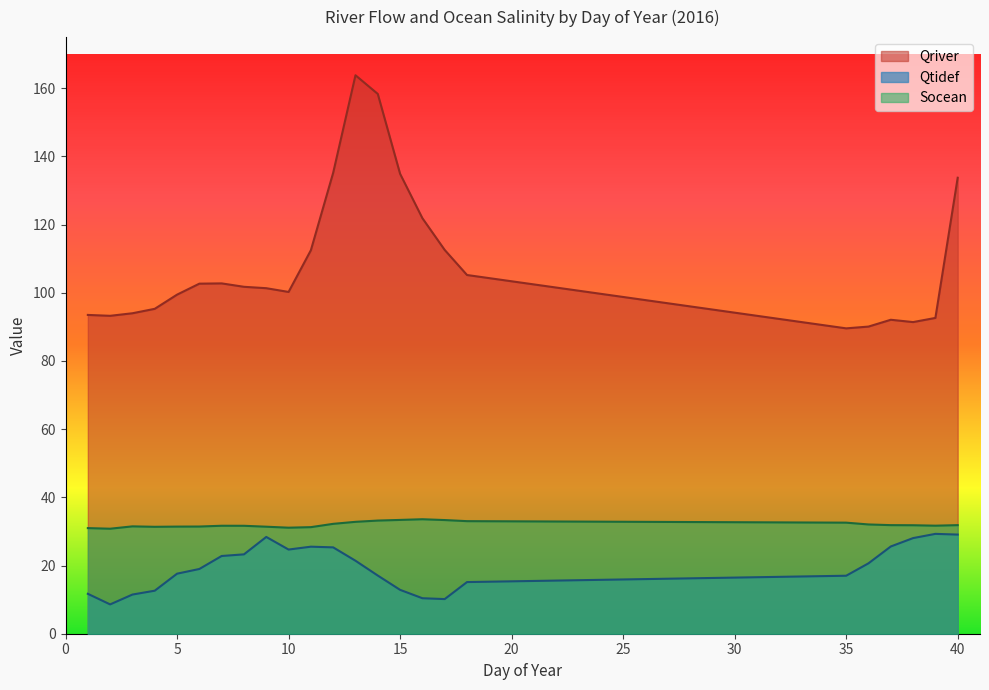

The Qtidef series shows 5.9 at 2. True or false?

False